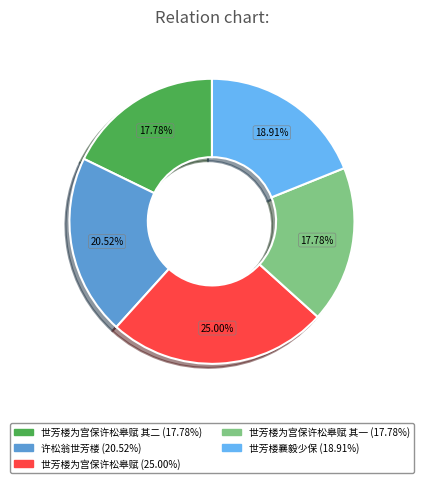

Does any single category account for the majority?

No